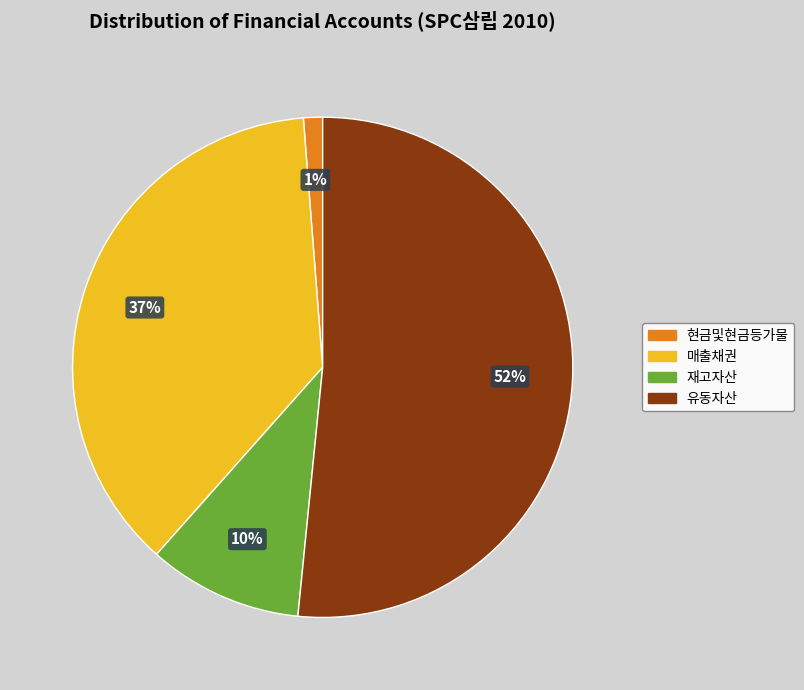

True or false: 재고자산 accounts for 4% of the total.

False